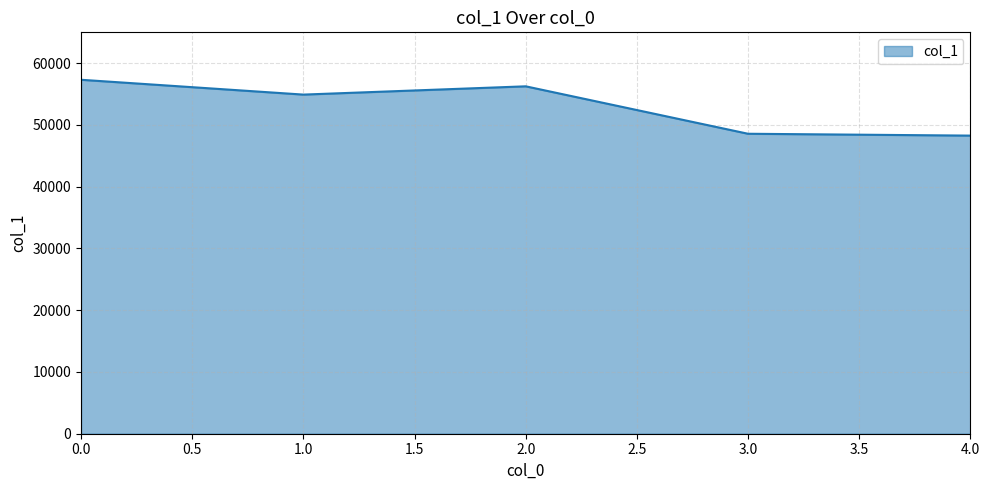

True or false: the data has more than 1 interior local peaks.

False